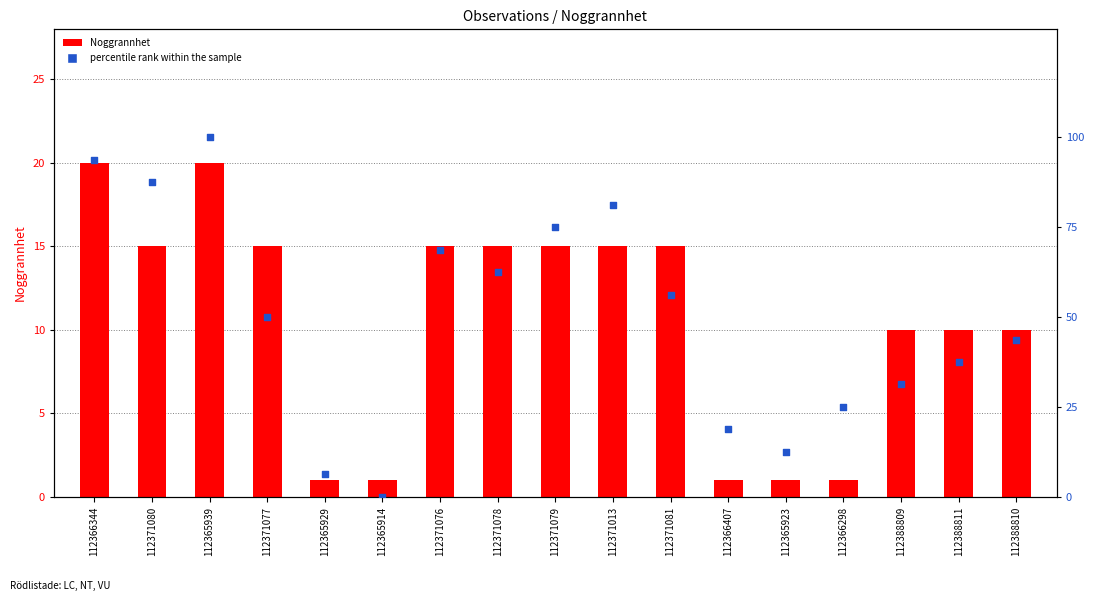

Is the value of Noggrannhet at 112388809 greater than the value of percentile rank within the sample at 112371076?

No